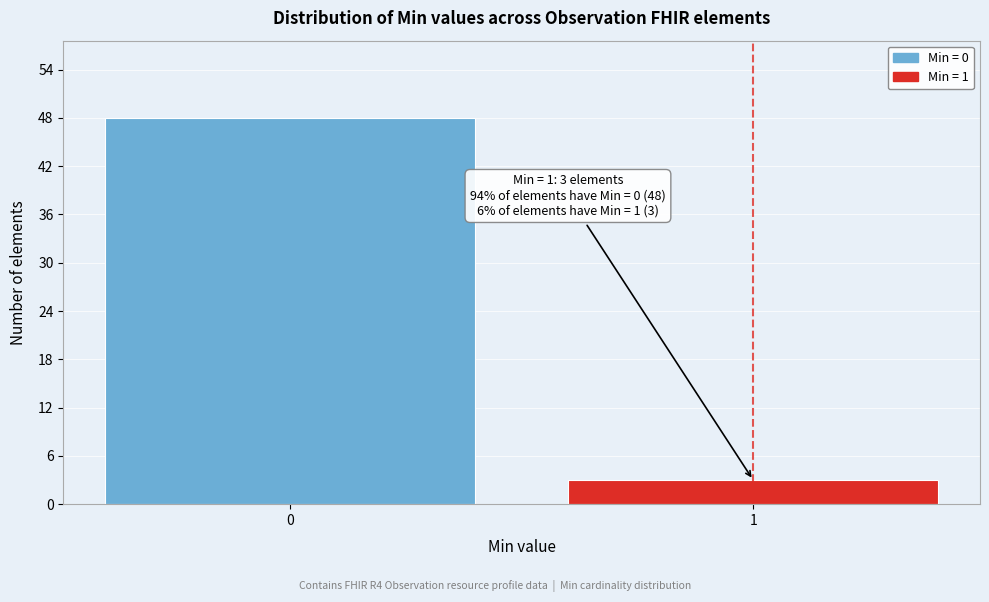

Reading left to right, transcribe all the data shown in this chart.

0=48	1=3